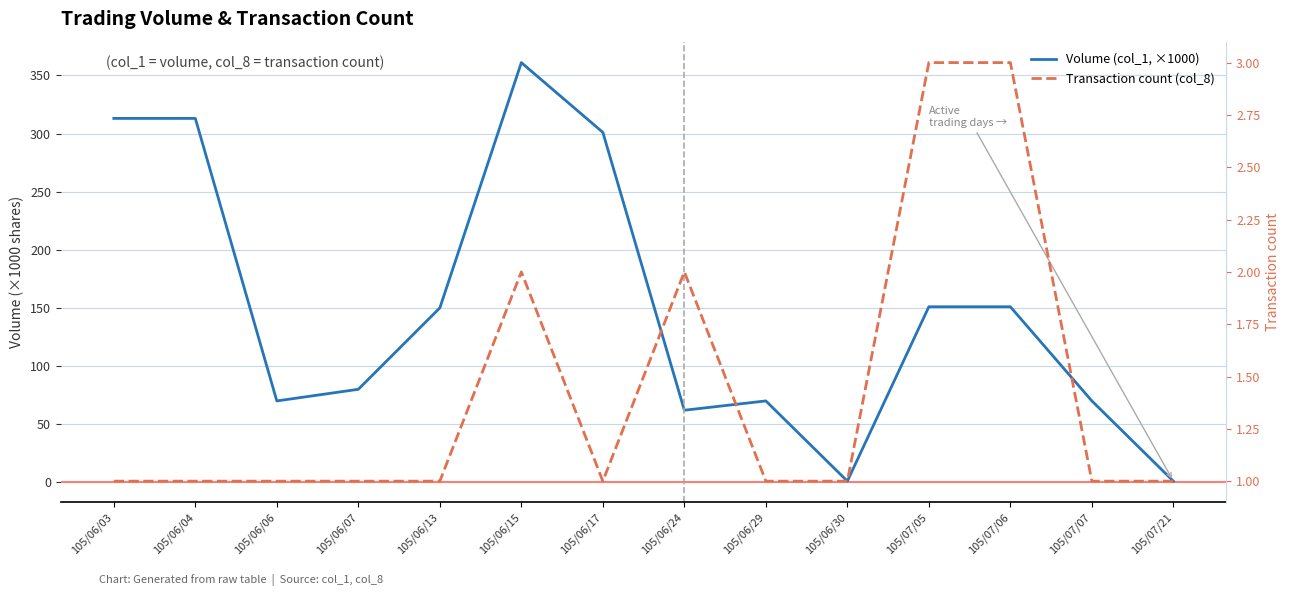

At which label is Transaction count (col_8) closest to 2?

105/06/15